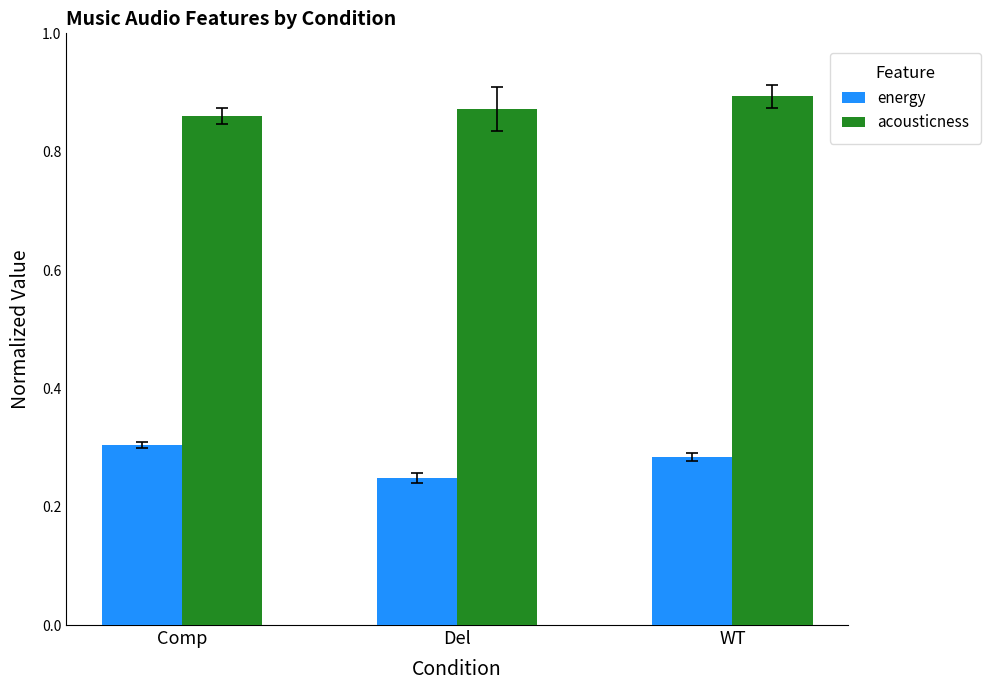

How many acousticness values are between 0 and 1?

3